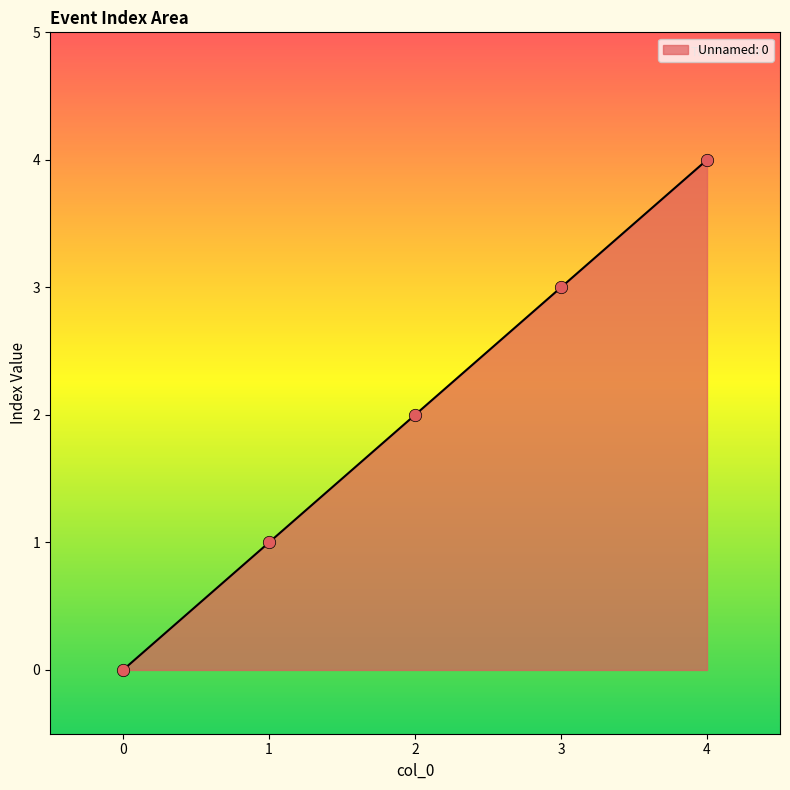

What is the change in value from 3 to 4?

+1